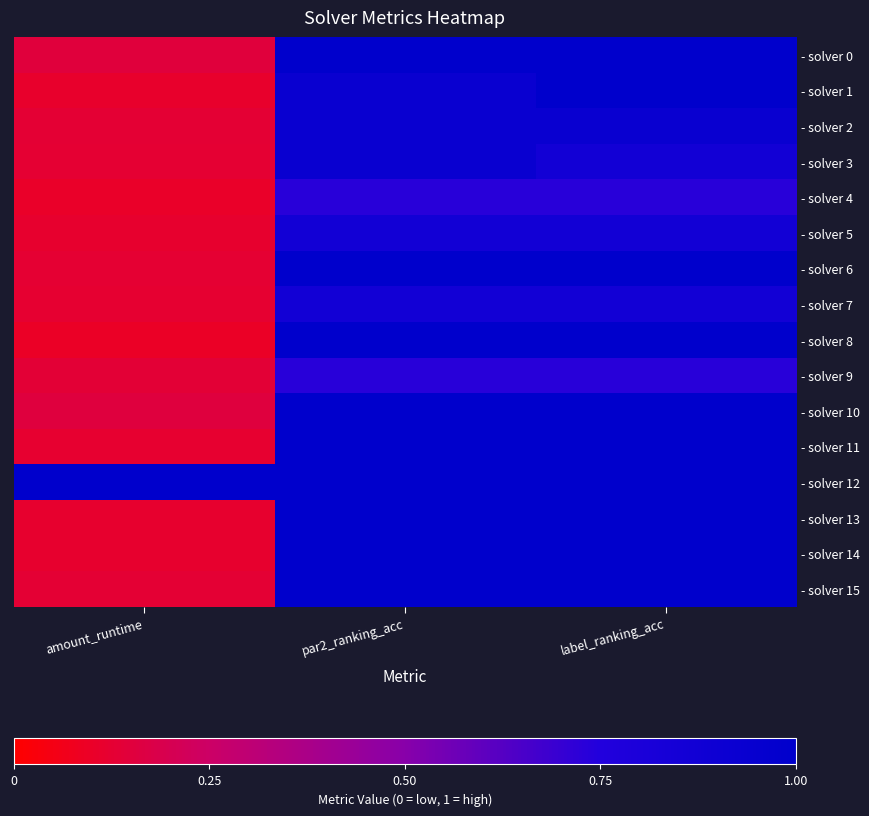

Reading right to left, extract all data points from this chart.

- solver 0: label_ranking_acc=1.0	par2_ranking_acc=1.0	amount_runtime=0.2
- solver 1: label_ranking_acc=1.0	par2_ranking_acc=0.9	amount_runtime=0.1
- solver 2: label_ranking_acc=0.9	par2_ranking_acc=0.9	amount_runtime=0.1
- solver 3: label_ranking_acc=0.9	par2_ranking_acc=0.9	amount_runtime=0.1
- solver 4: label_ranking_acc=0.7	par2_ranking_acc=0.7	amount_runtime=0.1
- solver 5: label_ranking_acc=0.9	par2_ranking_acc=0.9	amount_runtime=0.1
- solver 6: label_ranking_acc=1.0	par2_ranking_acc=1.0	amount_runtime=0.1
- solver 7: label_ranking_acc=0.9	par2_ranking_acc=0.9	amount_runtime=0.1
- solver 8: label_ranking_acc=1.0	par2_ranking_acc=1.0	amount_runtime=0.1
- solver 9: label_ranking_acc=0.7	par2_ranking_acc=0.7	amount_runtime=0.1
- solver 10: label_ranking_acc=1.0	par2_ranking_acc=1.0	amount_runtime=0.2
- solver 11: label_ranking_acc=1.0	par2_ranking_acc=1.0	amount_runtime=0.1
- solver 12: label_ranking_acc=1.0	par2_ranking_acc=1.0	amount_runtime=1.0
- solver 13: label_ranking_acc=1.0	par2_ranking_acc=1.0	amount_runtime=0.1
- solver 14: label_ranking_acc=1.0	par2_ranking_acc=1.0	amount_runtime=0.1
- solver 15: label_ranking_acc=1.0	par2_ranking_acc=1.0	amount_runtime=0.1